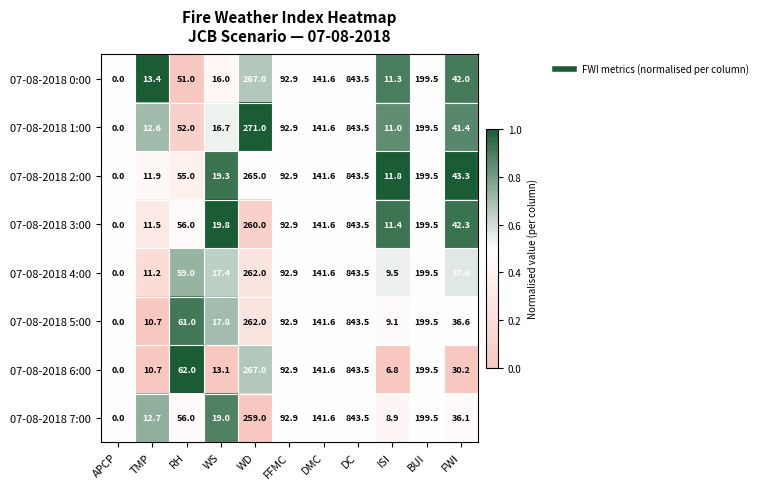

How many data points does each series have?

11